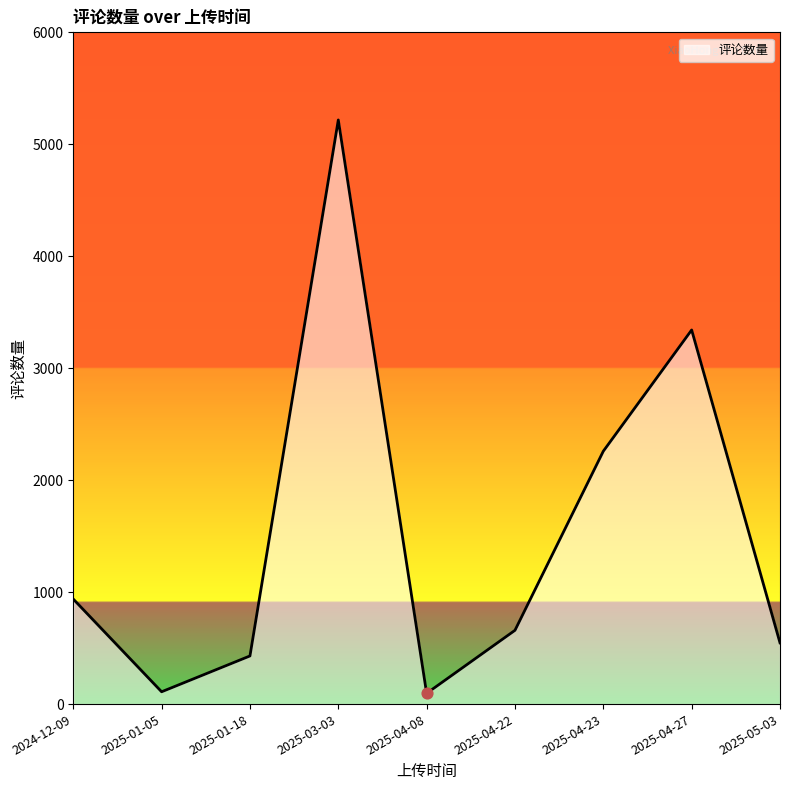

Approximately how many times larger is the value at 2025-05-03 compared to 2025-04-23?

0.2